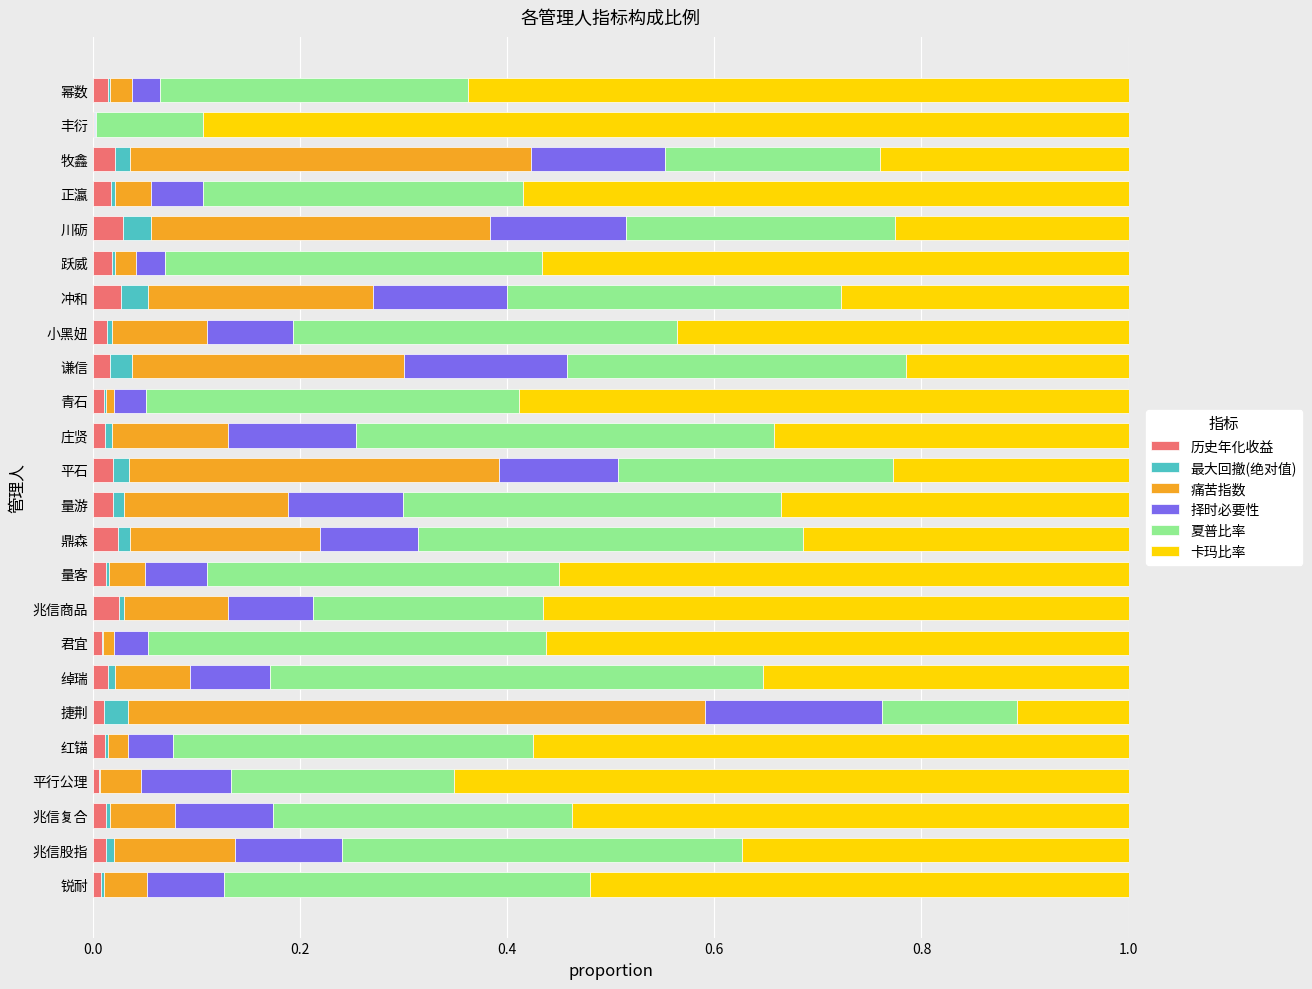

What are all the series names shown in the legend?

历史年化收益, 最大回撤(绝对值), 痛苦指数, 择时必要性, 夏普比率, 卡玛比率